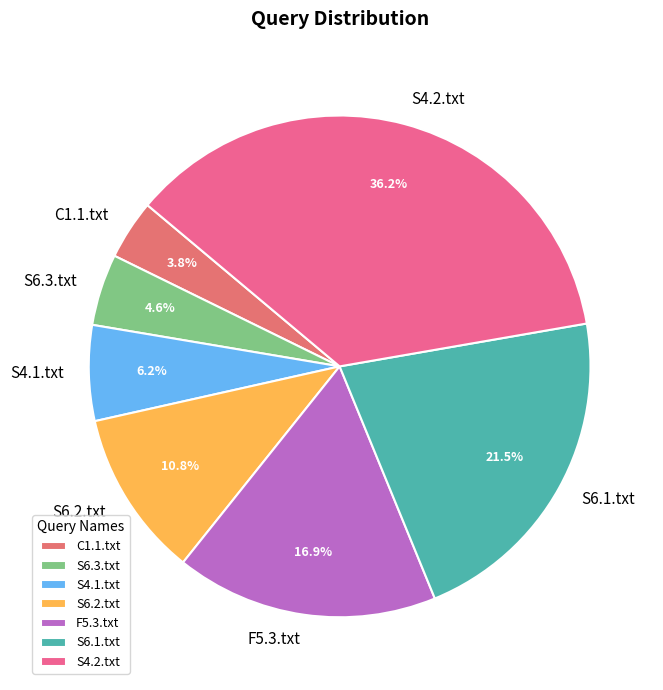

To the nearest percent, what portion does S6.3.txt represent?

5%